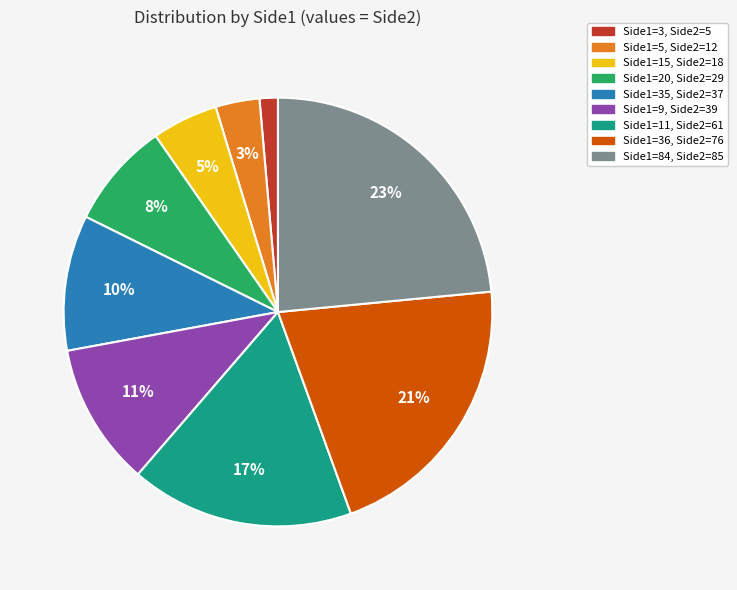

Is there a majority slice in this chart?

No